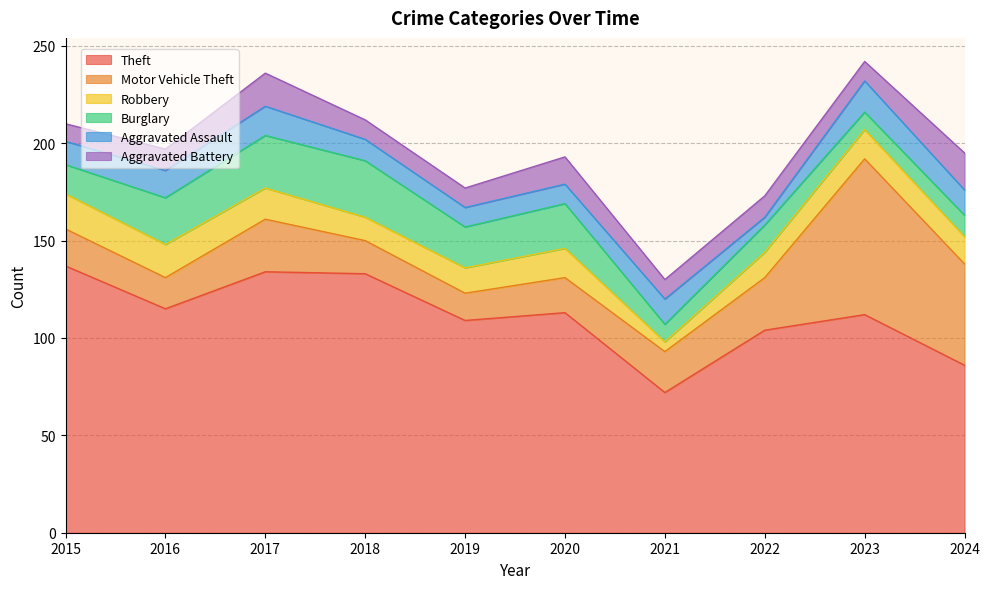

What is the value of the Robbery point at the 1st from the left?

18